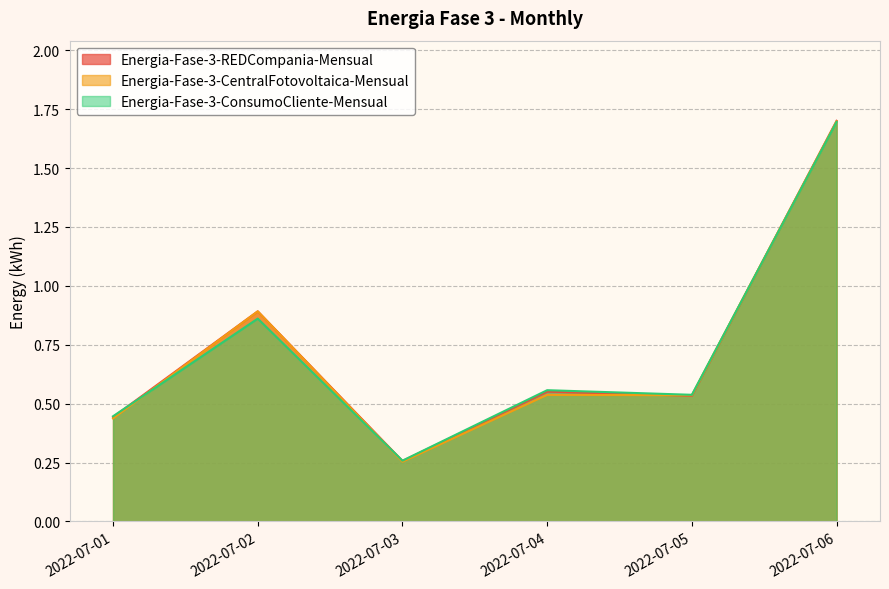

What is the maximum value shown in the chart?

1.7